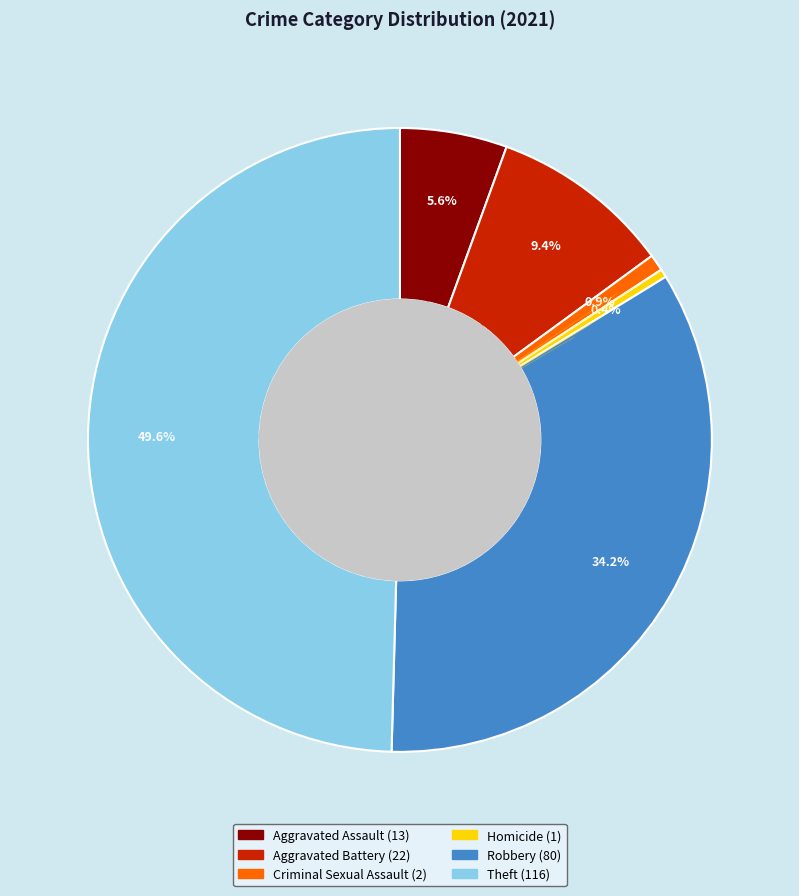

What is the largest slice in the pie chart?

Theft